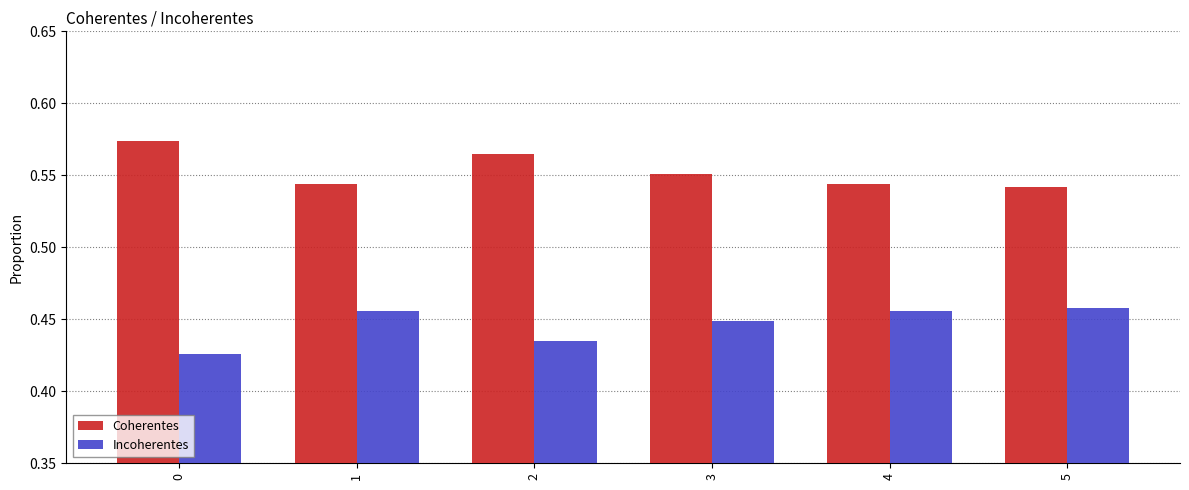

What is the sum of the Coherentes values at 2 and 3?

1.1